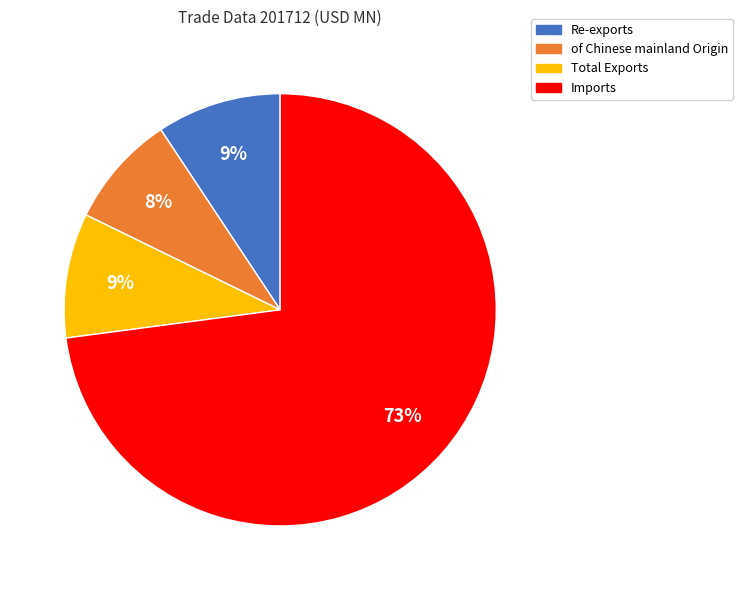

Count the number of slices in the pie.

4